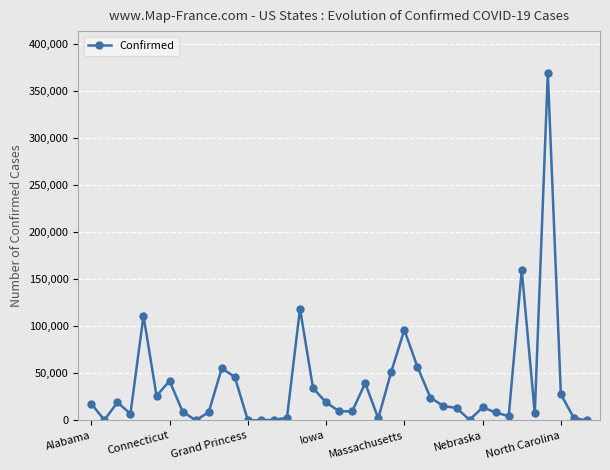

What is the greatest value displayed?

369660